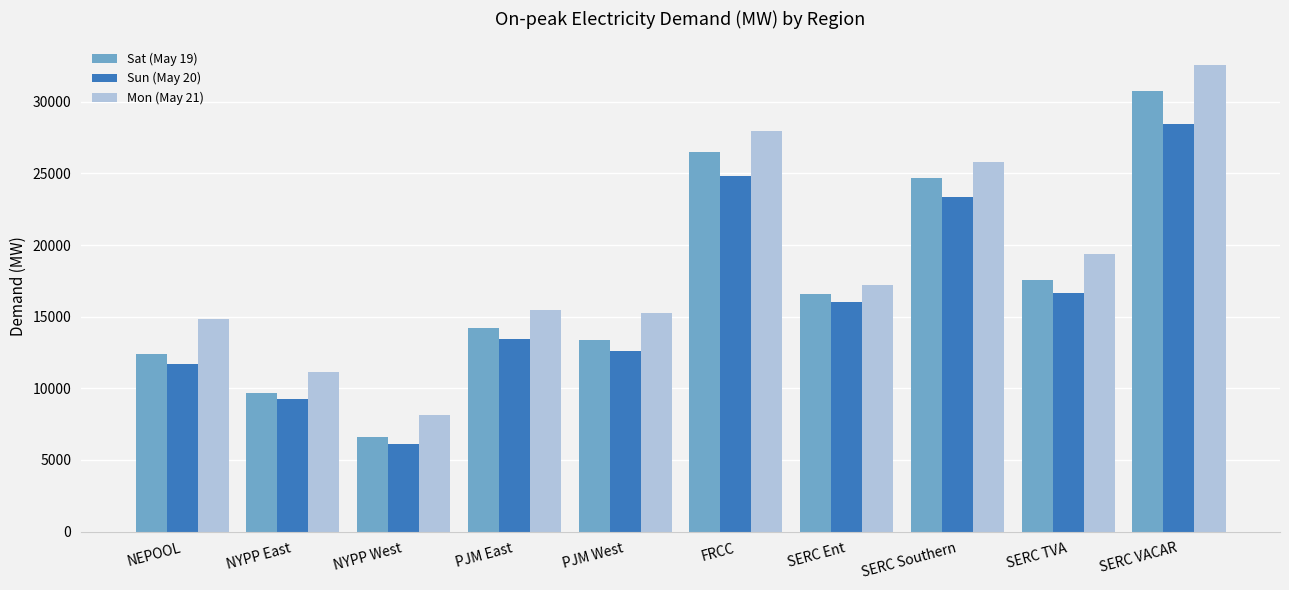

The Sat (May 19) series shows 12362.9 at FRCC. True or false?

False